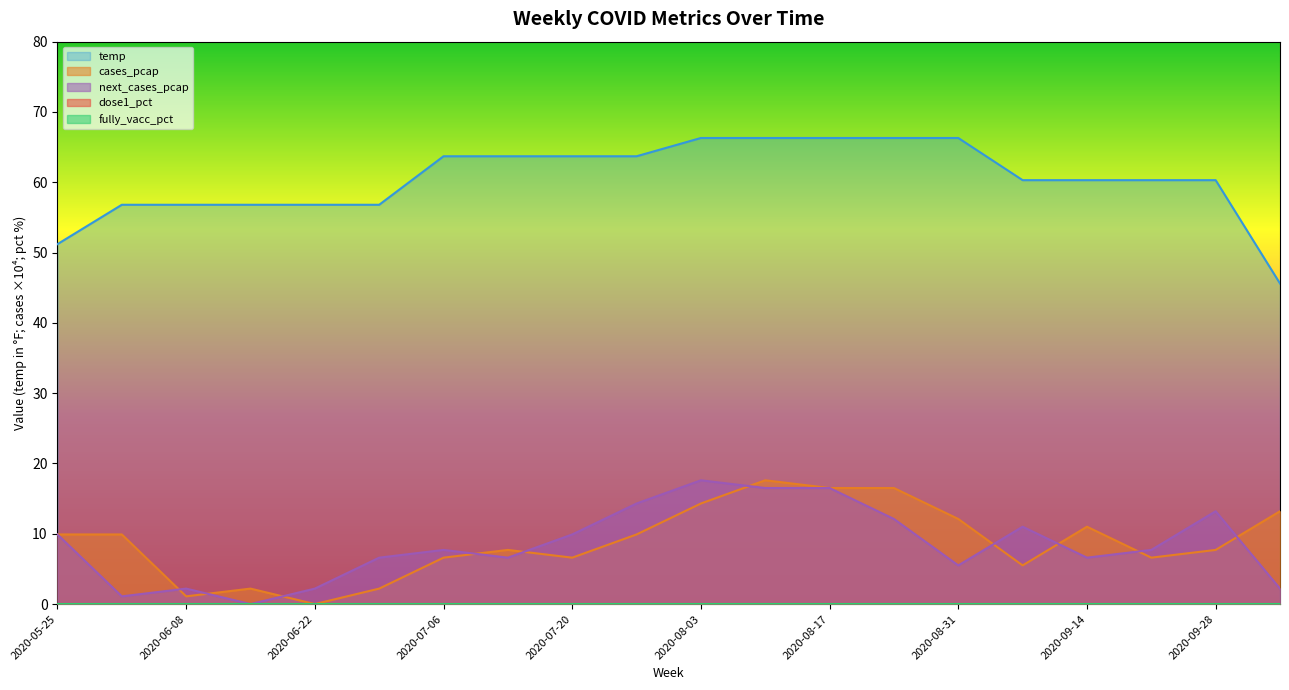

Reading left to right, list all the values displayed in this chart.

cases_pcap: 9.9	9.9	1.1	2.2	0.0	2.2	6.6	7.7	6.6	9.9	14.3	17.6	16.5	16.5	12.1	5.5	11.0	6.6	7.7	13.2
next_cases_pcap: 9.9	1.1	2.2	0.0	2.2	6.6	7.7	6.6	9.9	14.3	17.6	16.5	16.5	12.1	5.5	11.0	6.6	7.7	13.2	2.2
temp: 51.2	56.8	56.8	56.8	56.8	56.8	63.7	63.7	63.7	63.7	66.3	66.3	66.3	66.3	66.3	60.3	60.3	60.3	60.3	45.6